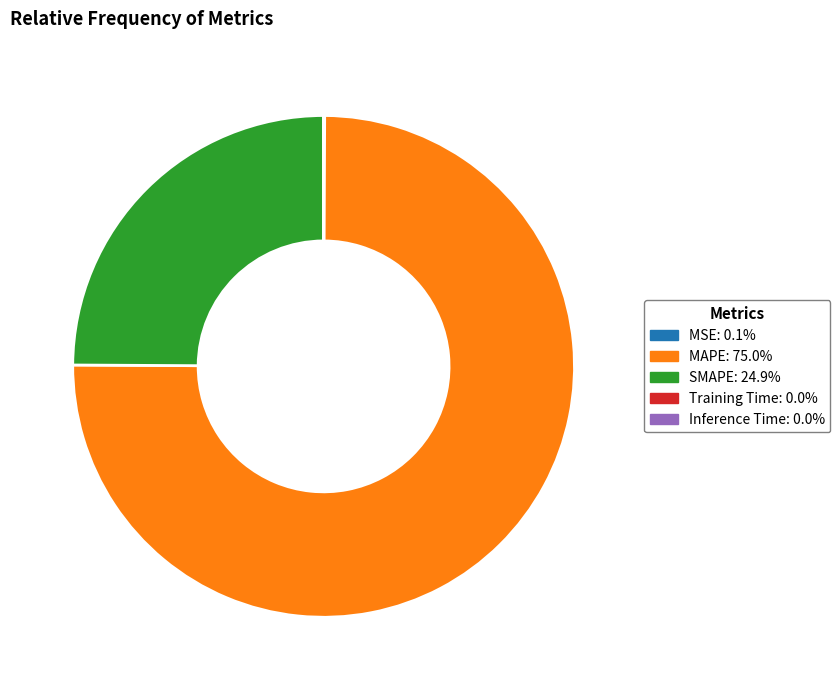

Do SMAPE and MAPE together represent more than half of the pie?

Yes